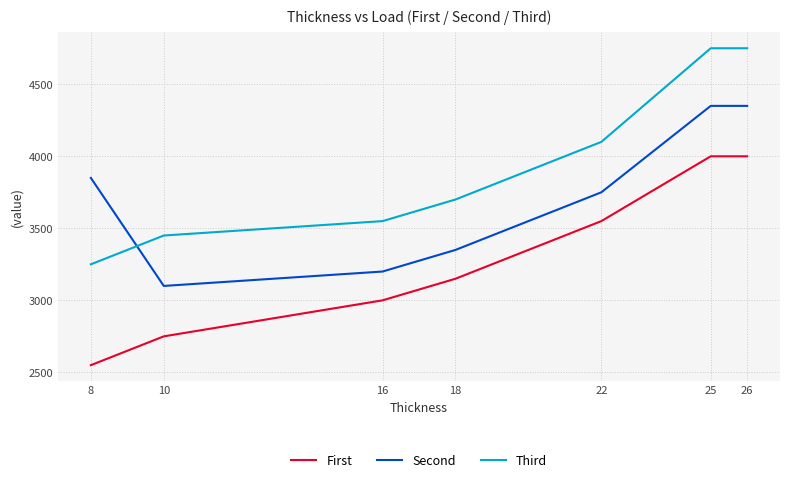

Which series has the largest total across all categories?

Third